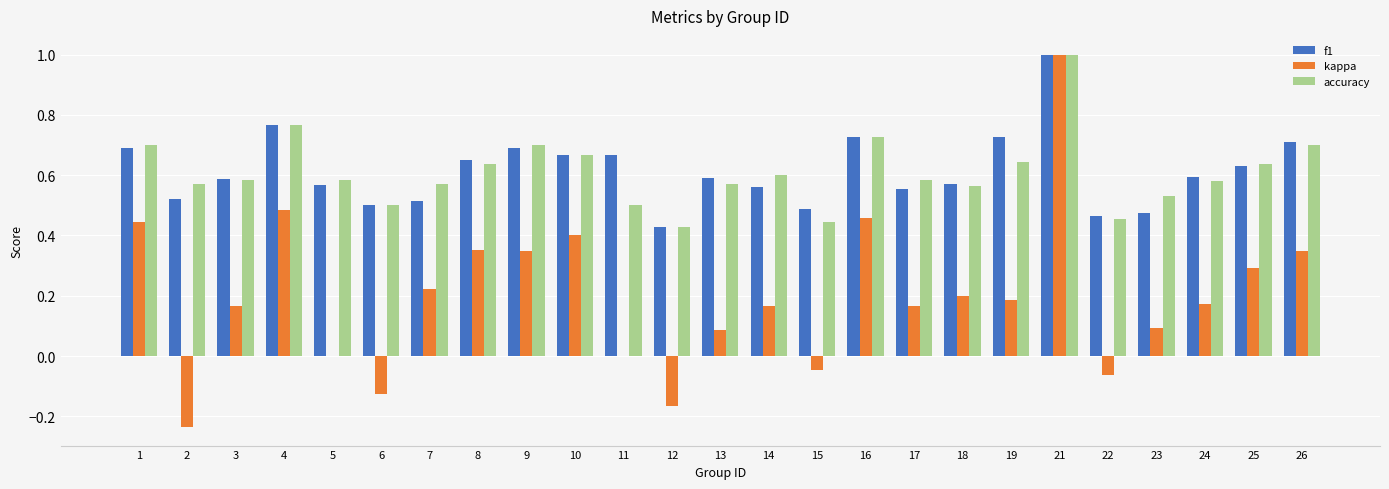

What is the sum of the accuracy values at 22 and 15?

0.9